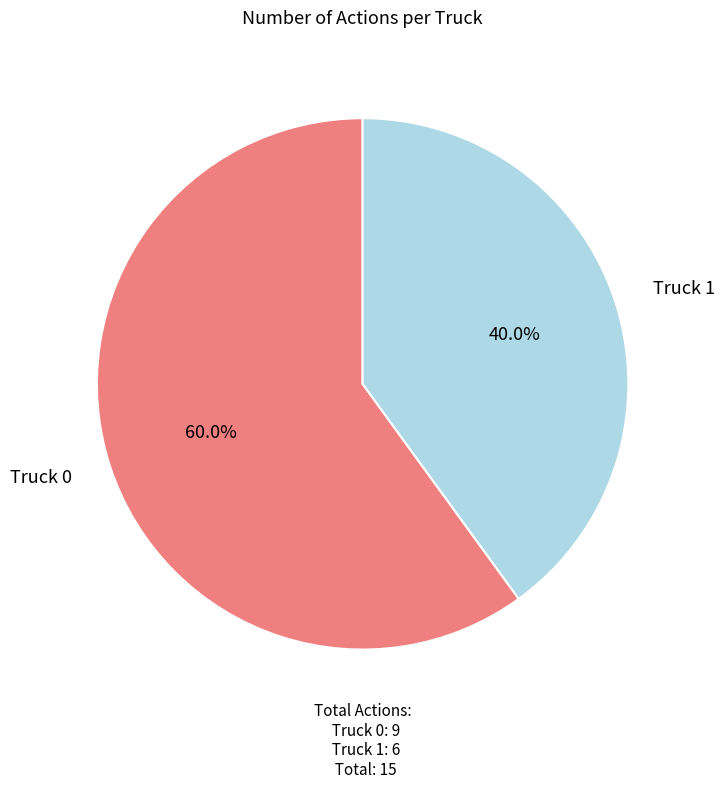

Which has a higher value, Truck 1 or Truck 0?

Truck 0